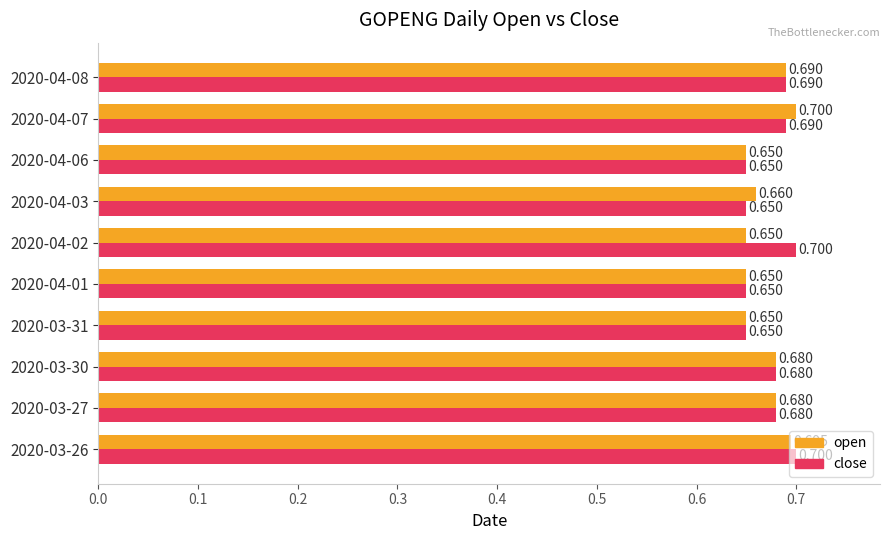

Is the value of open at 2020-03-30 greater than the value of close at 2020-04-06?

Yes